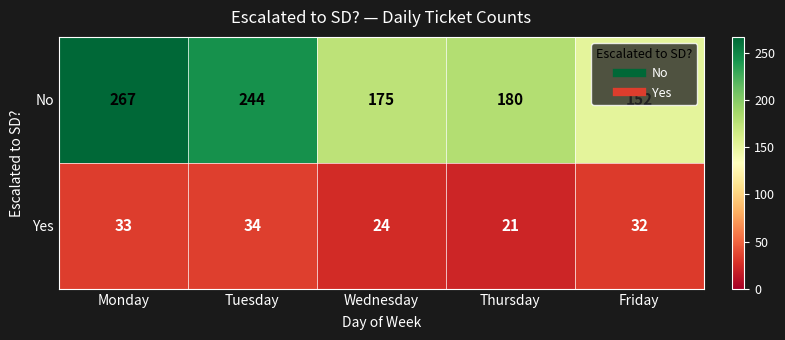

At which label does No first exceed 180?

Monday